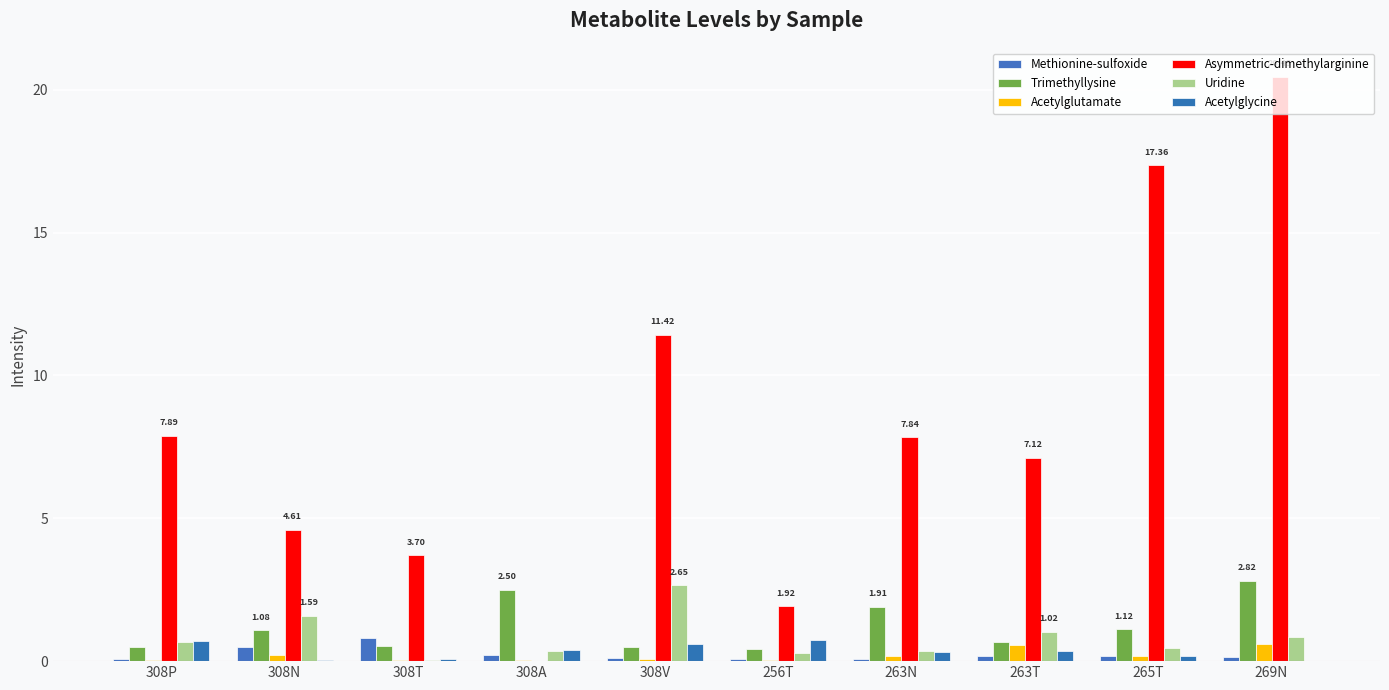

What is the sum of all Acetylglycine values?

3.4